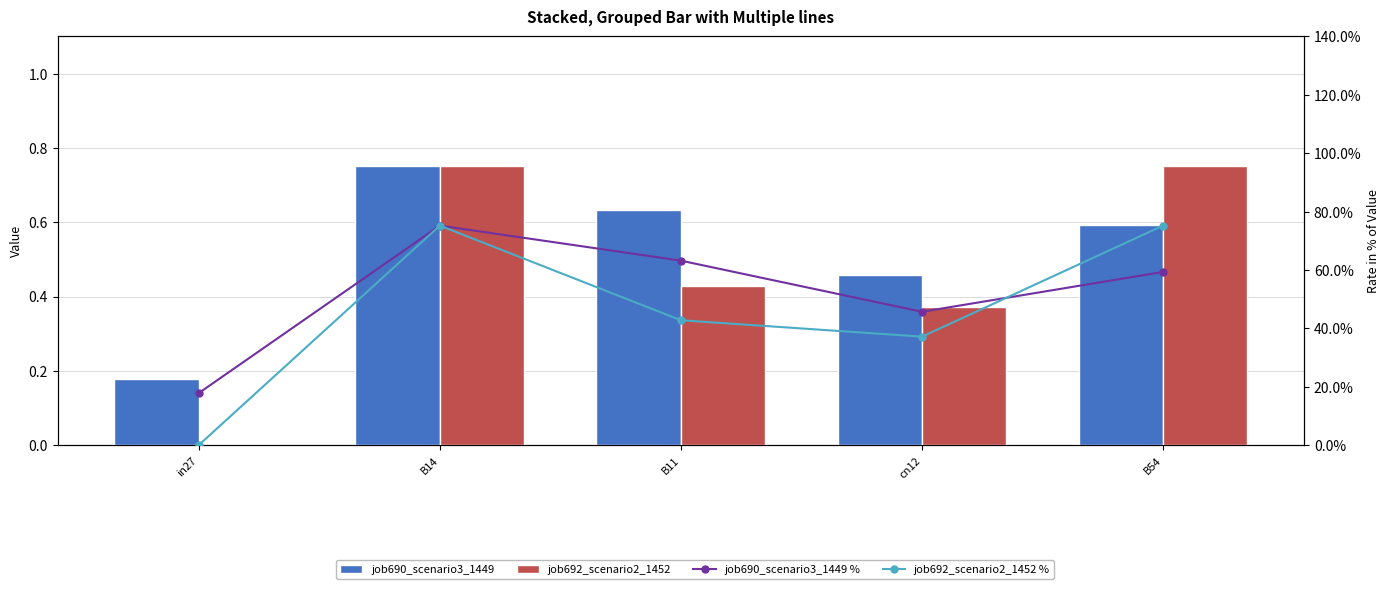

What position from the left is B14?

2